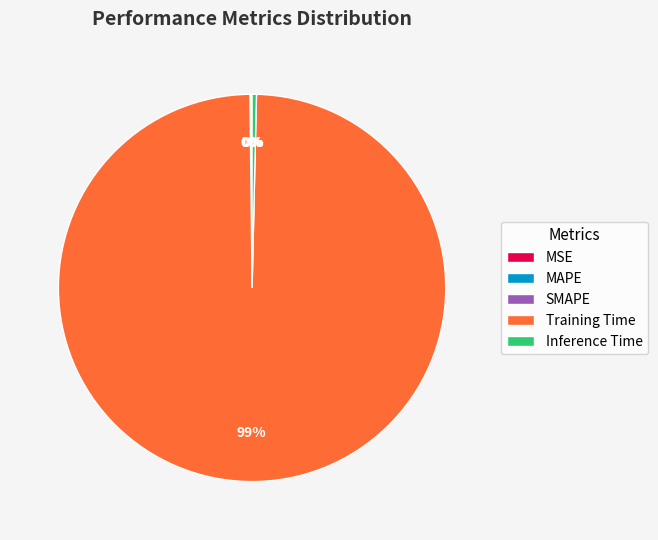

Is there a majority slice in this chart?

Yes